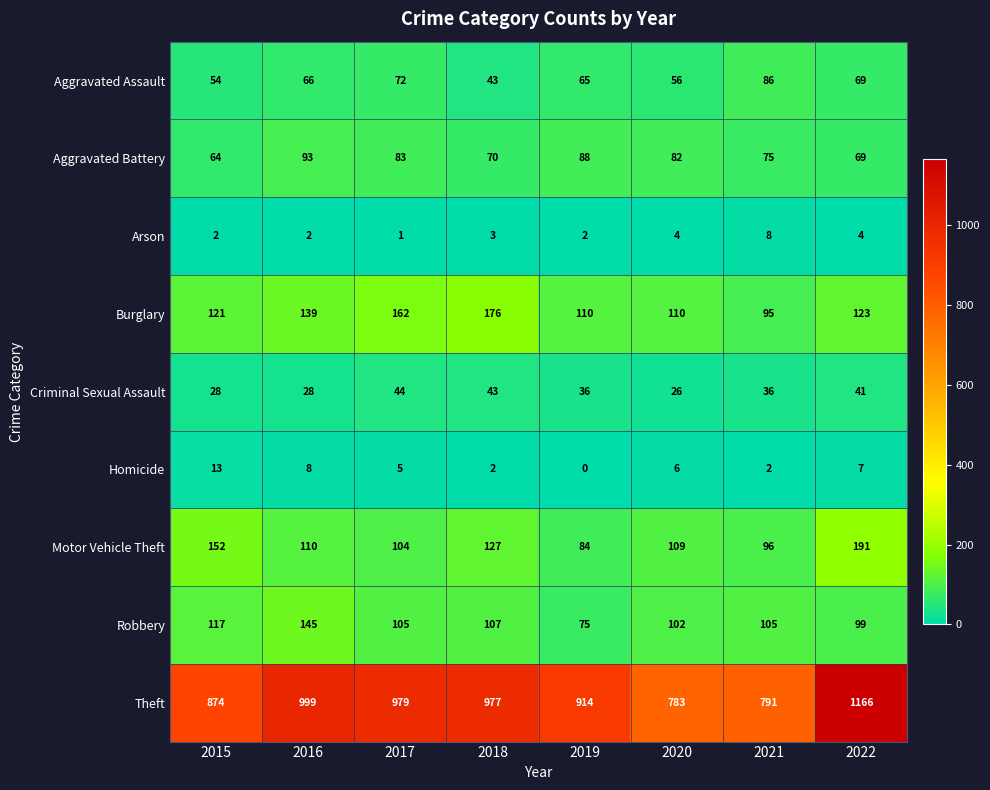

What is the average value of the Criminal Sexual Assault series?

35